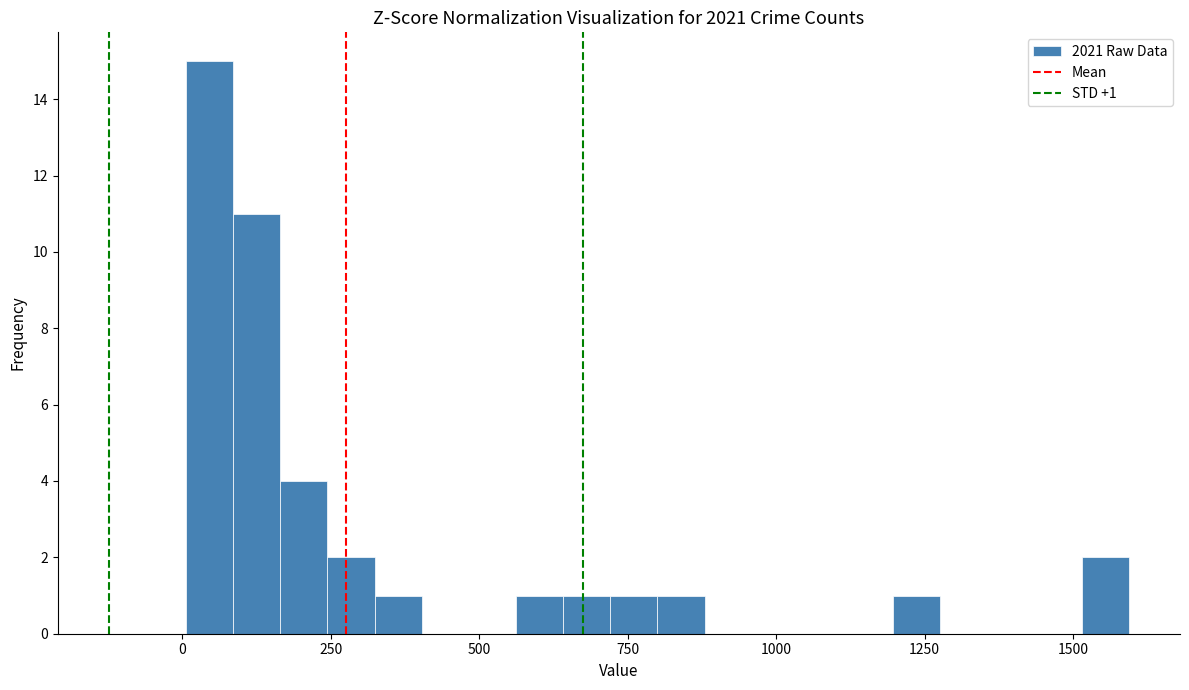

Read against the x-axis, roughly where is the centre of the tallest bar?

50